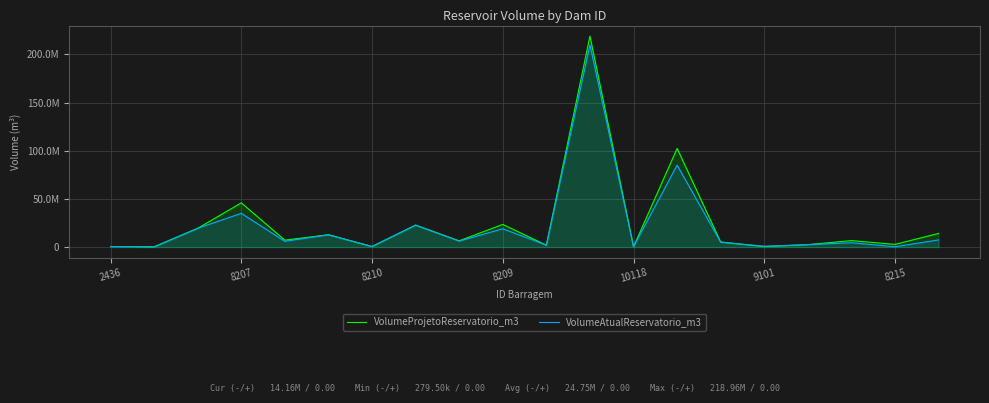

Which series has the largest total across all categories?

VolumeProjetoReservatorio_m3